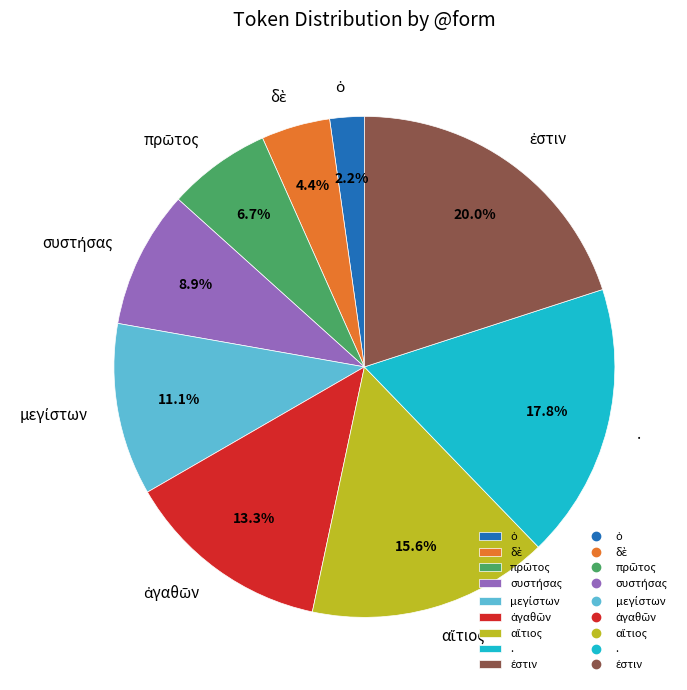

To the nearest percent, what is the average slice percentage?

11%